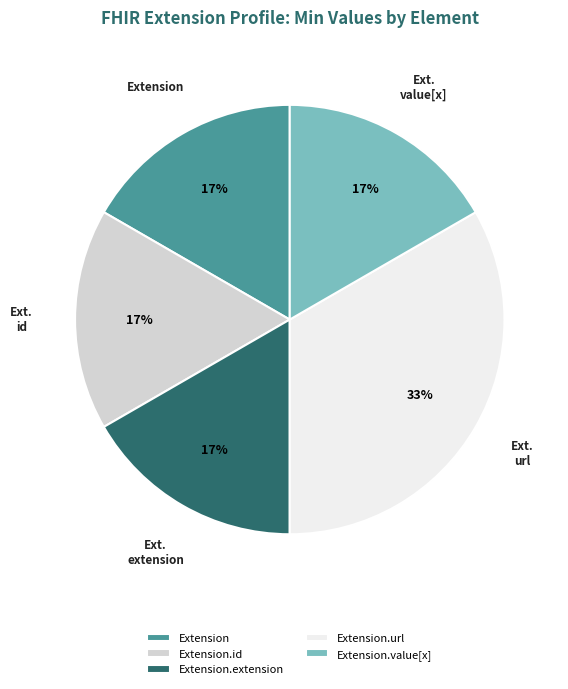

True or false: Extension.id accounts for 1% of the total.

False